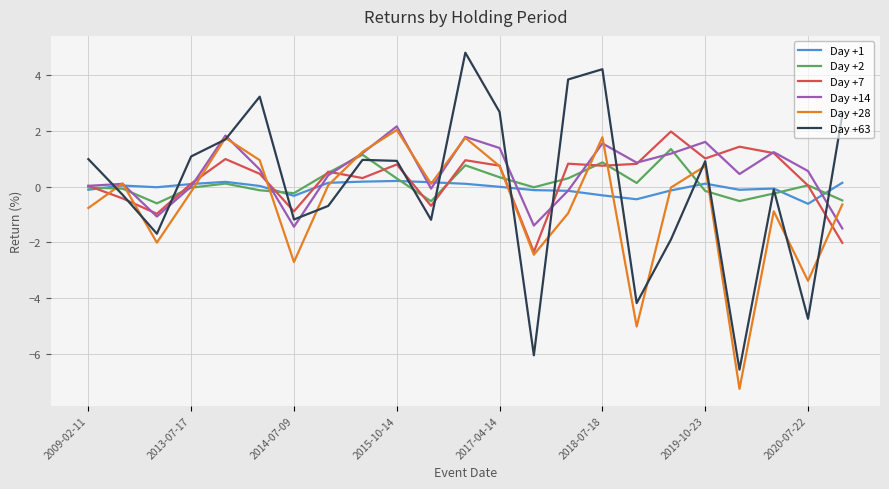

How many interior local valleys does the Day +14 series have?

6